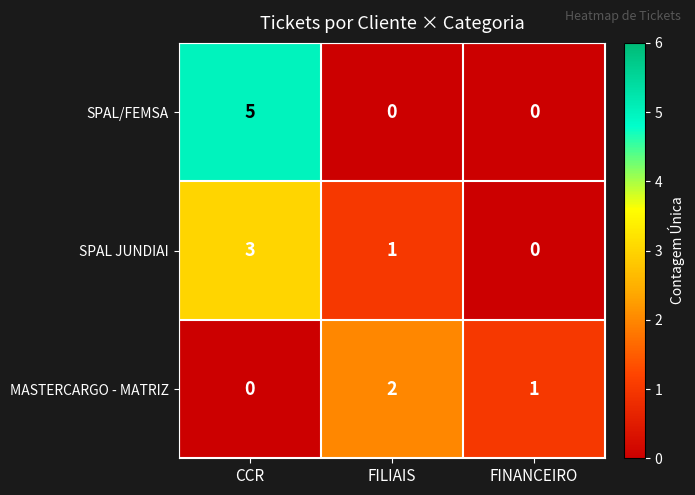

List the series in order of their peak value, lowest first.

MASTERCARGO - MATRIZ, SPAL JUNDIAI, SPAL/FEMSA